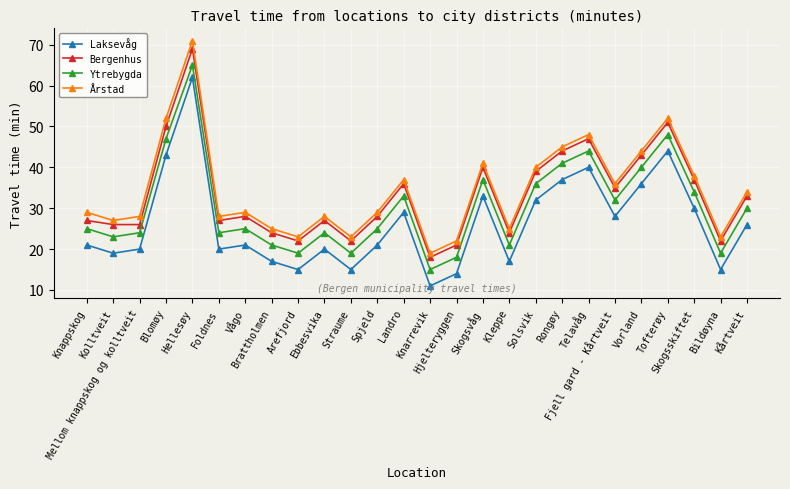

Rank the series by their maximum value, from lowest to highest.

Laksevåg, Ytrebygda, Bergenhus, Årstad